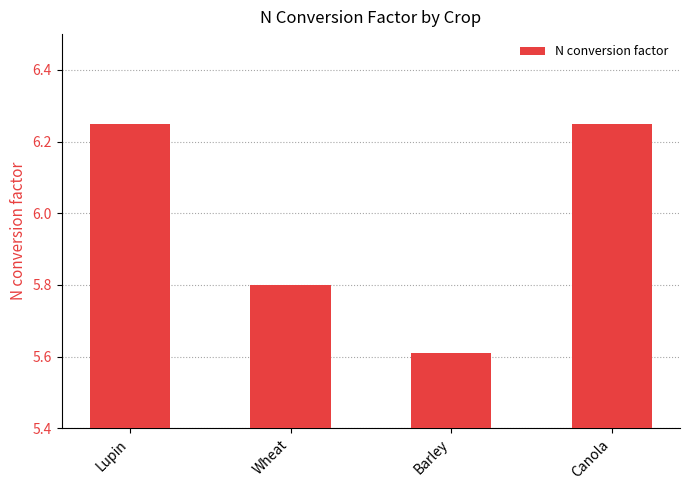

How many values are between 5 and 6?

2